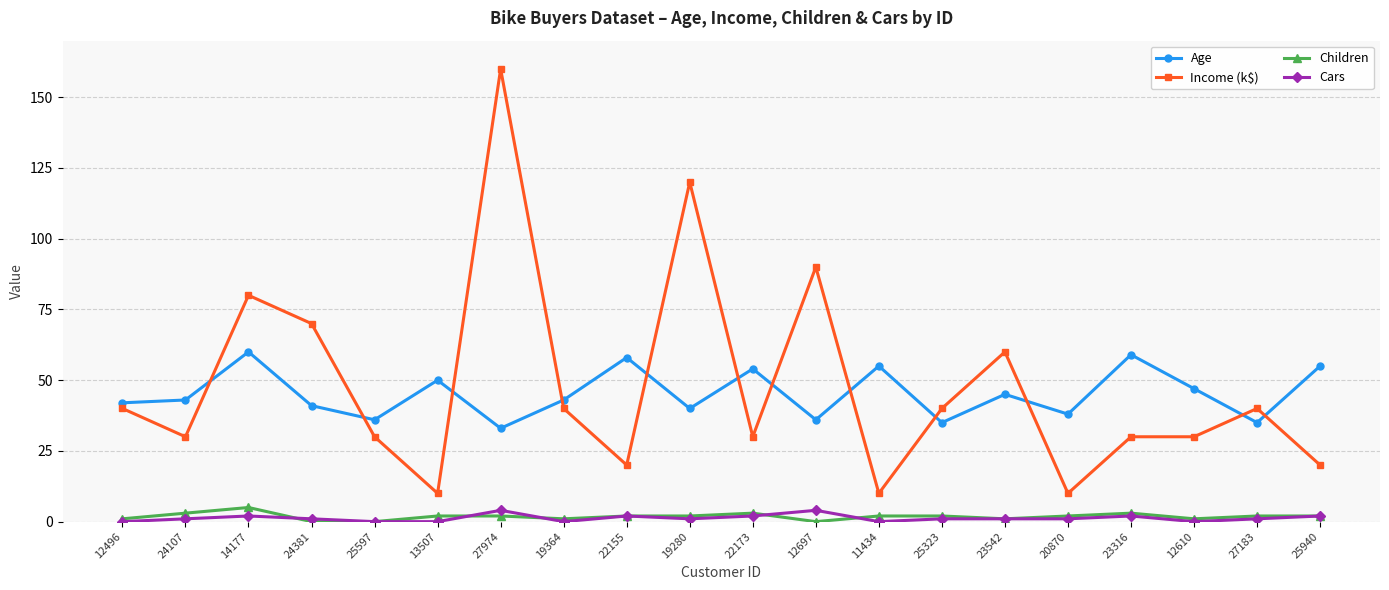

Does the chart display data point markers on the line(s)?

Yes